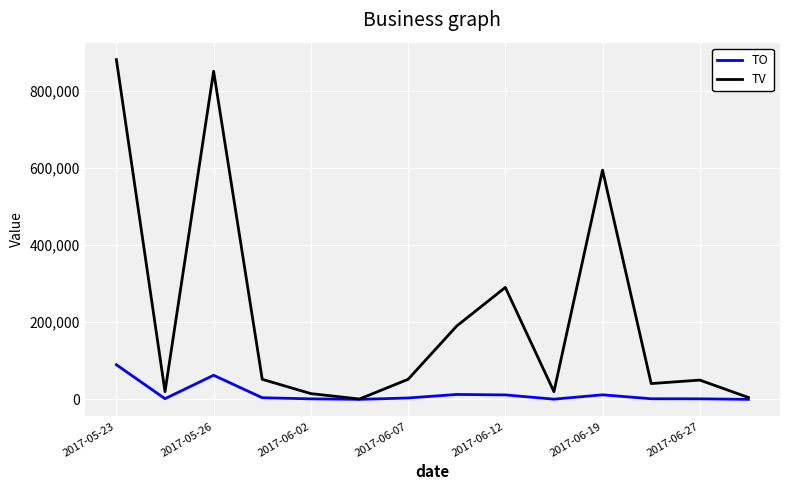

What is the sum of all TV values?

3060000